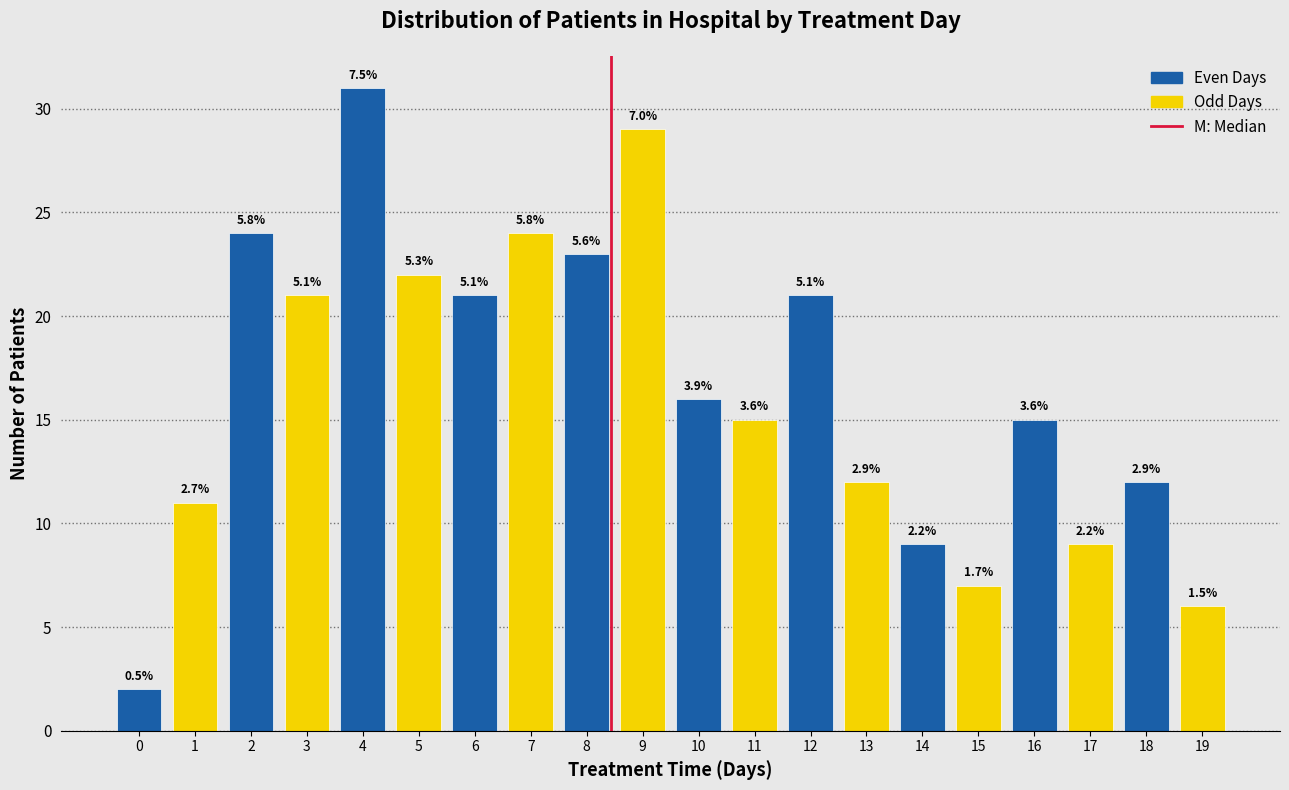

Are the bars horizontal?

No